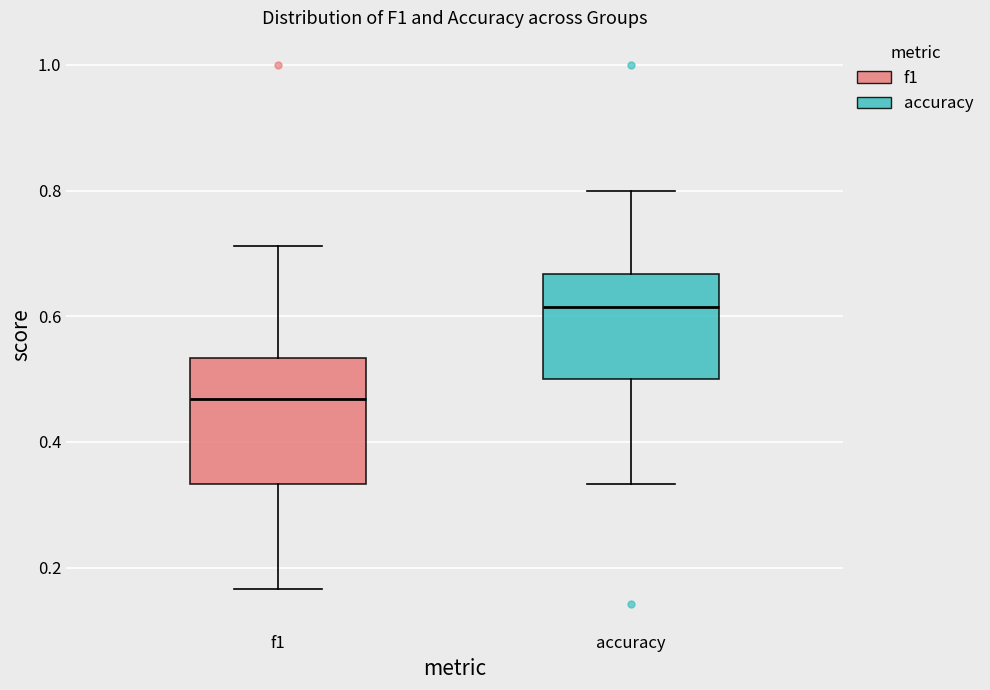

Where does the lower whisker of the box for accuracy end on the y-axis? The values are not printed on the chart, so give them approximately, as read against the axis.

0.34